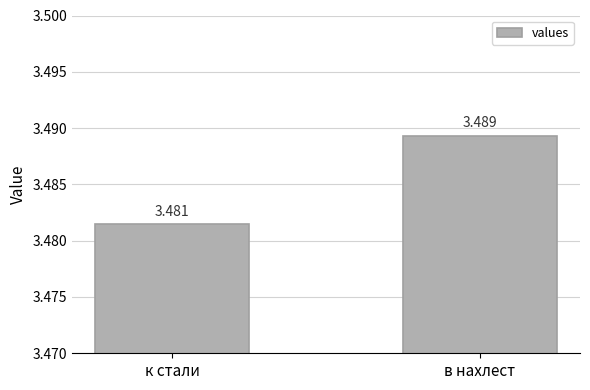

What is the sum of the values at к стали and в нахлест?

7.0